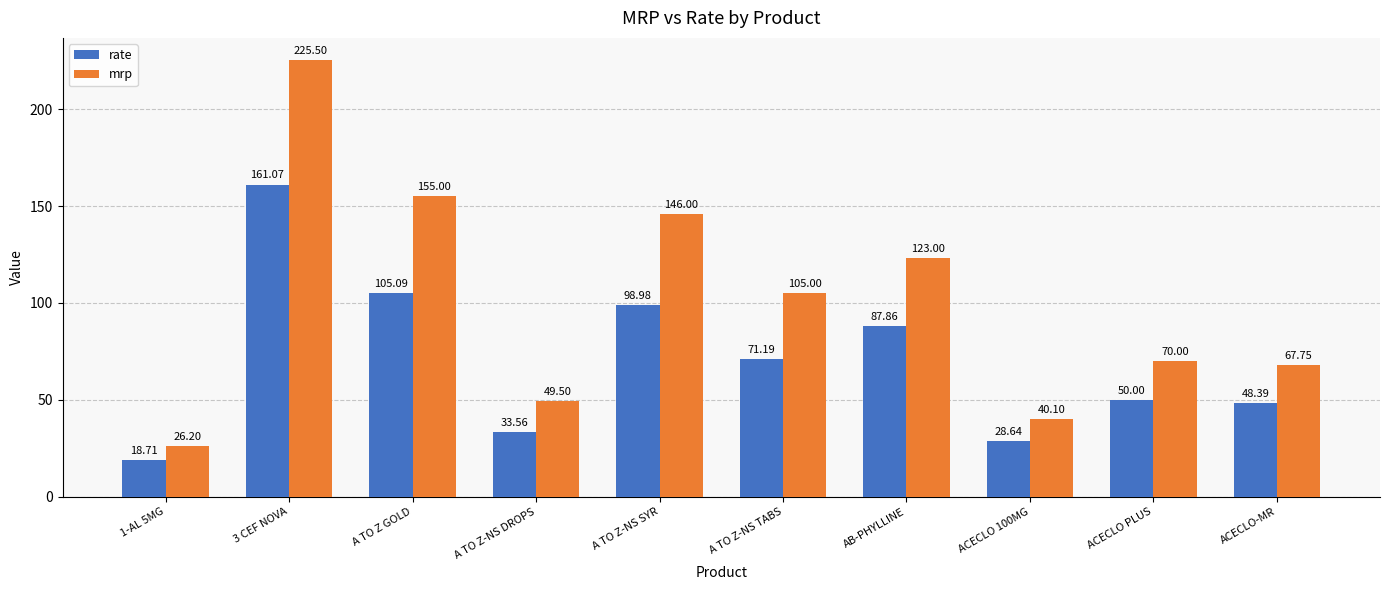

Are the bars horizontal?

No